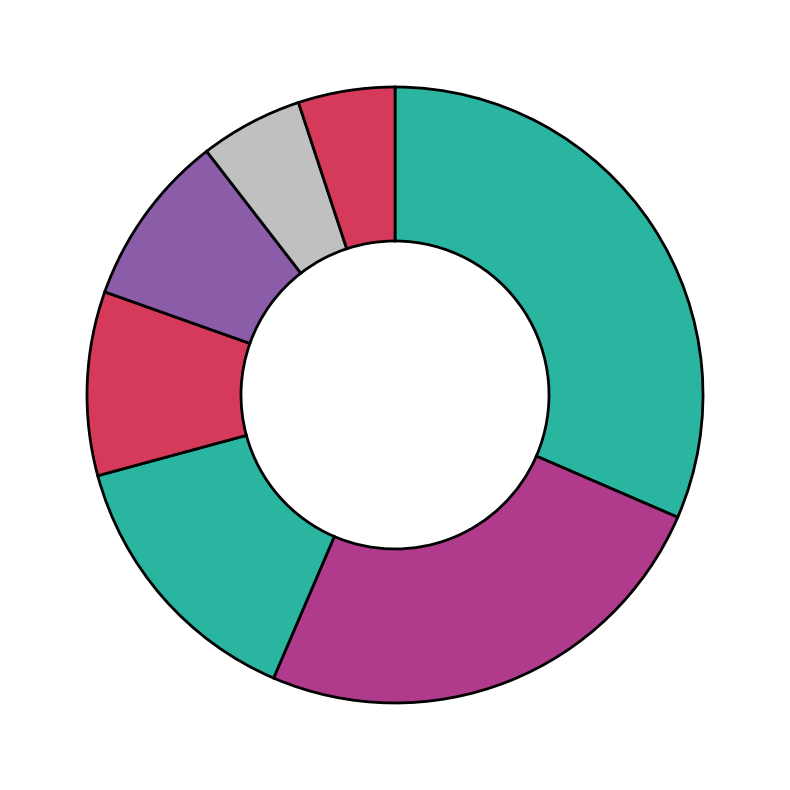

How many segments does this pie chart have?

7